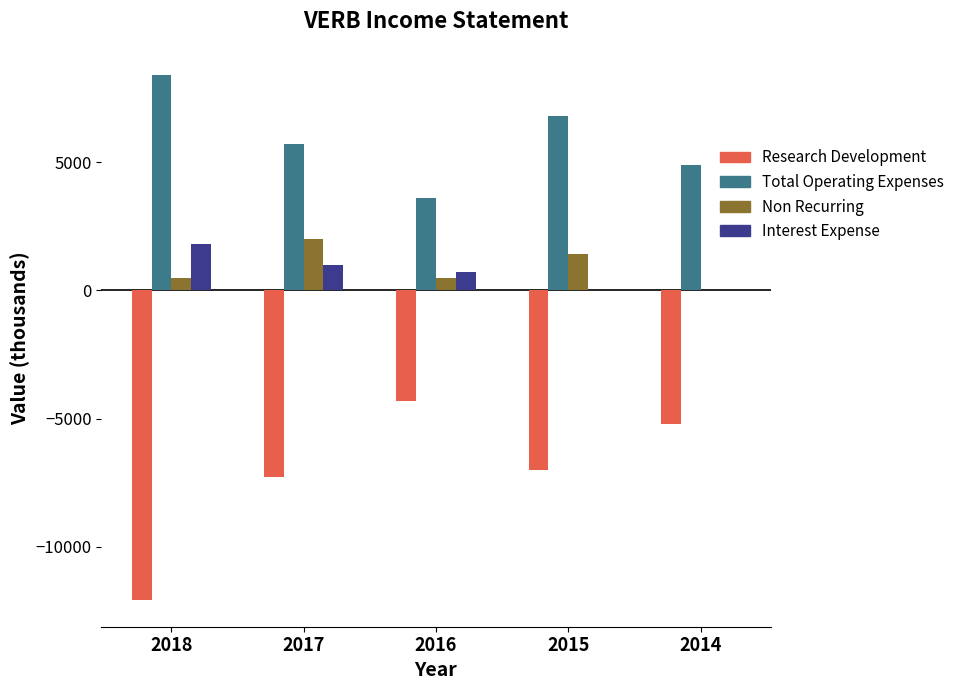

Reading right to left, what are all the values shown in this chart?

Research Development: -5200	-7000	-4300	-7300	-12100
Total Operating Expenses: 4900	6800	3600	5700	8400
Non Recurring: 0	1400	500	2000	500
Interest Expense: 0	0	700	1000	1800